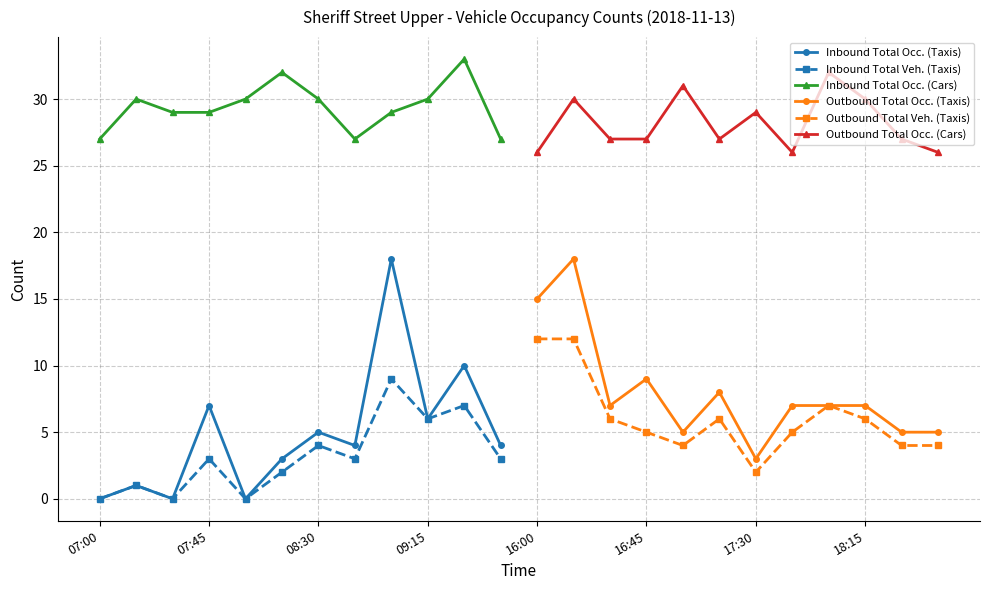

In Inbound Total Occ. (Cars), how many points are higher than both neighbors (excluding endpoints)?

3